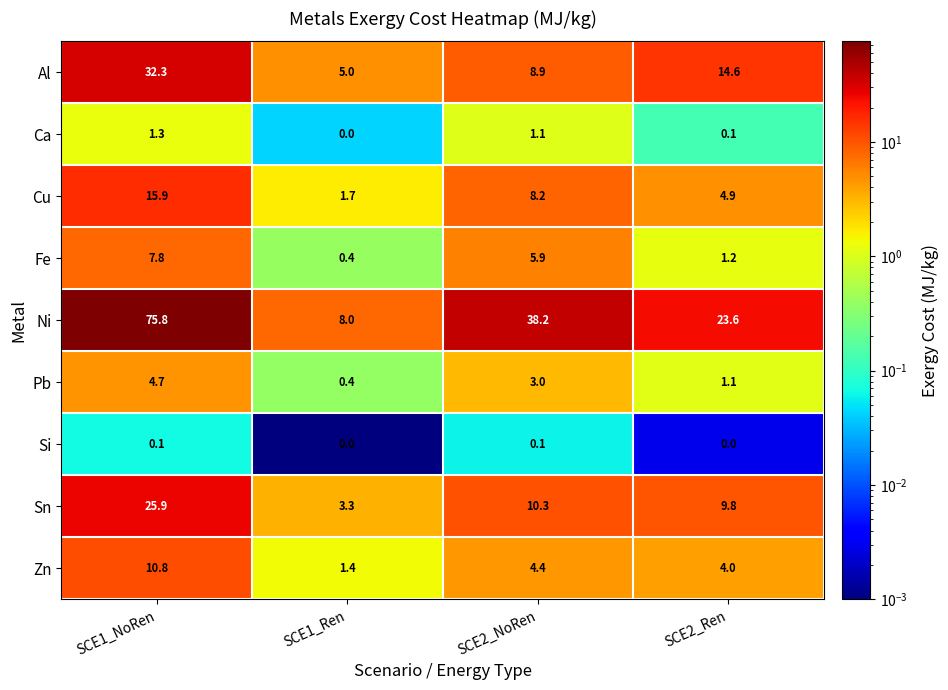

At how many categories does at least one series exceed 39?

1